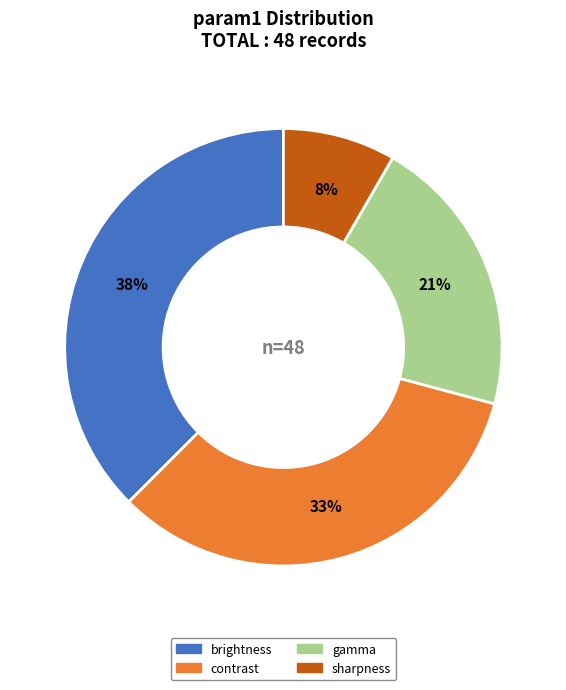

Which has a higher value, gamma or sharpness?

gamma